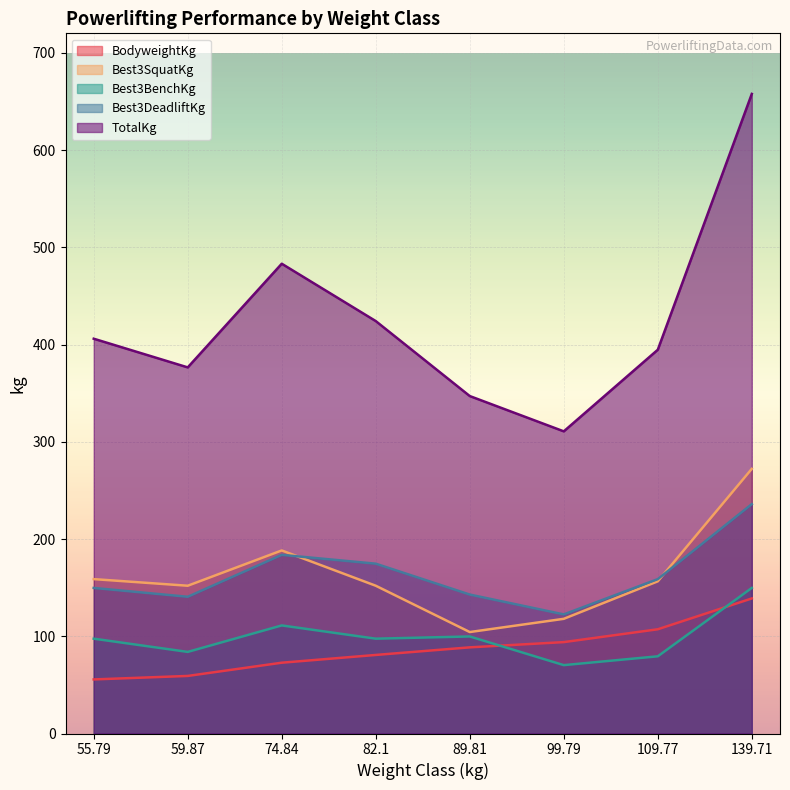

List the labels in order of BodyweightKg value, largest first.

139.71, 109.77, 99.79, 89.81, 82.1, 74.84, 59.87, 55.79